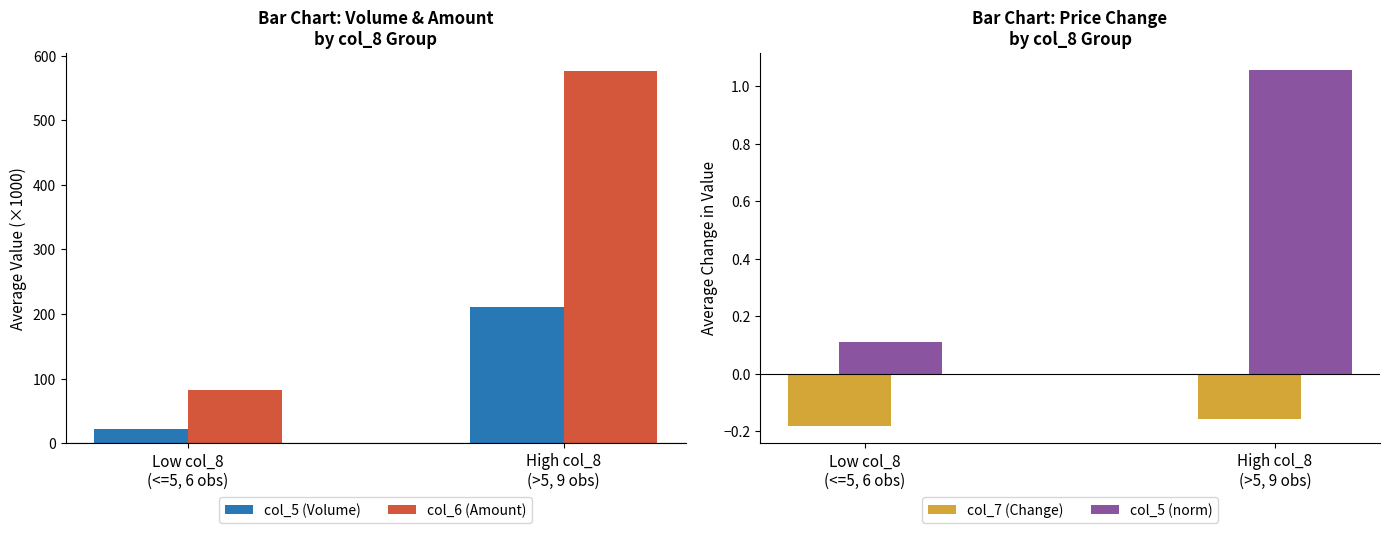

What are all the series names shown in the legend?

col_5 (Volume), col_6 (Amount), col_7 (Change), col_5 (norm)